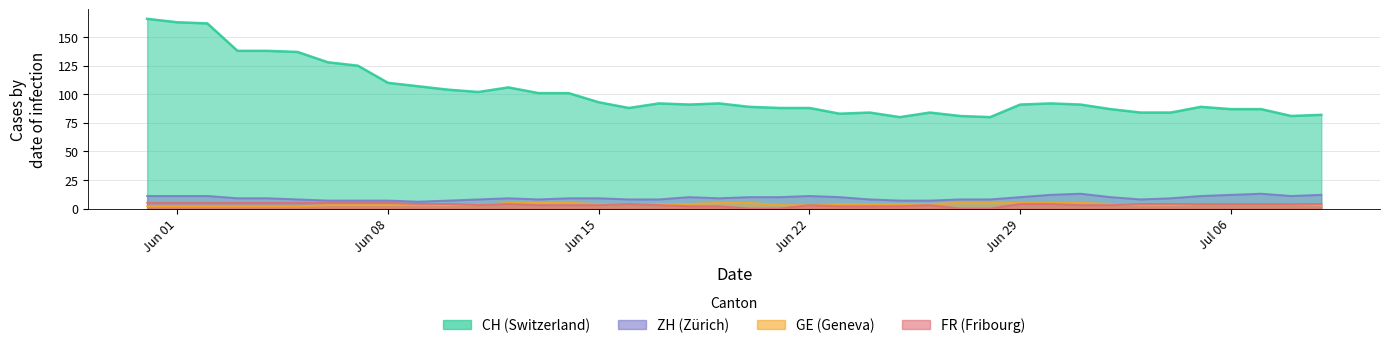

Does the chart have visible grid lines?

Yes